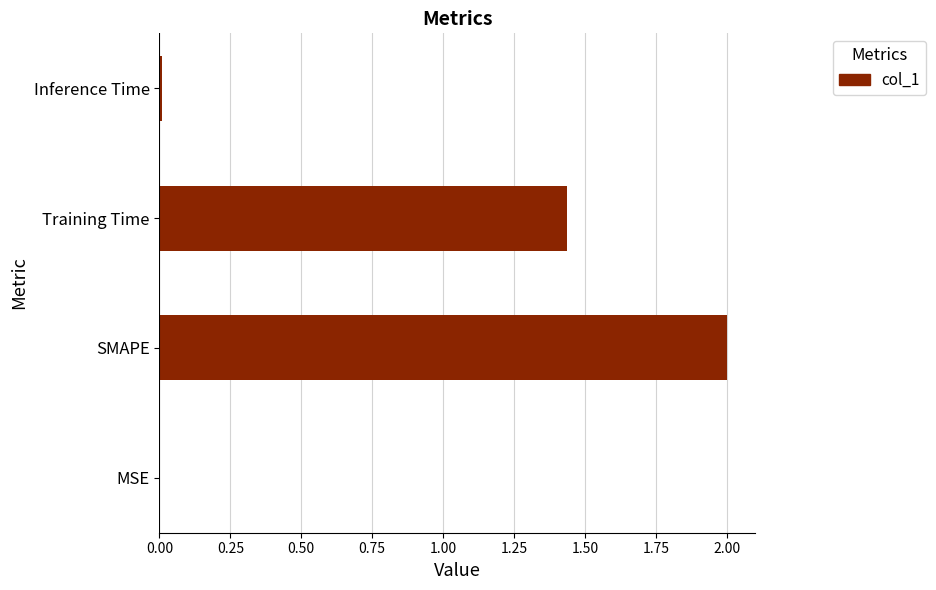

What is the sum of all values?

3.4